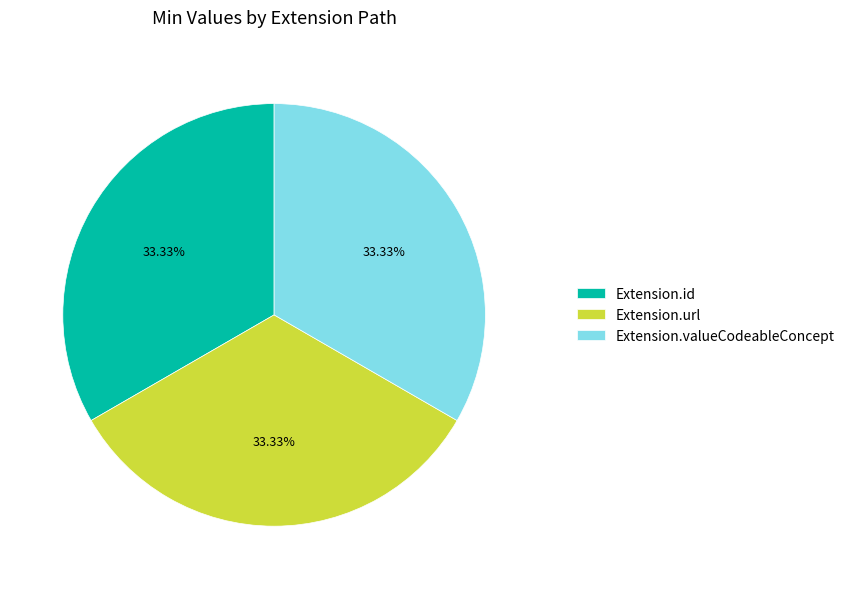

How many segments does this pie chart have?

3